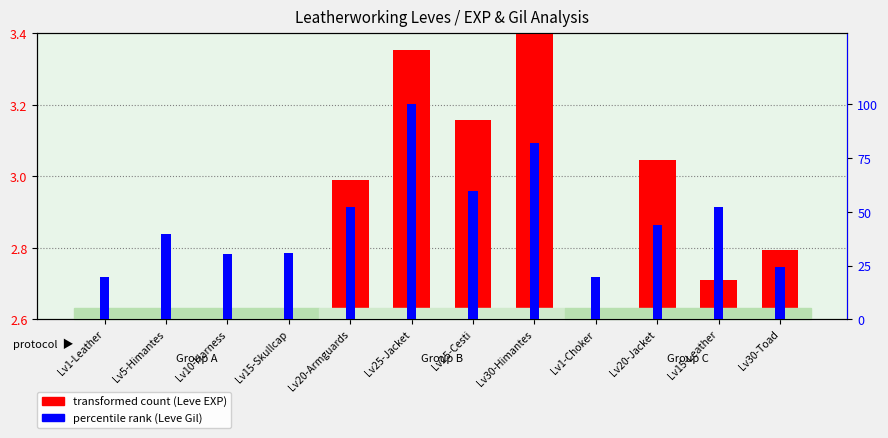

Is the value of transformed count (Leve EXP) at Lv5-Himantes greater than the value of percentile rank (Leve Gil) at Lv20-Armguards?

No